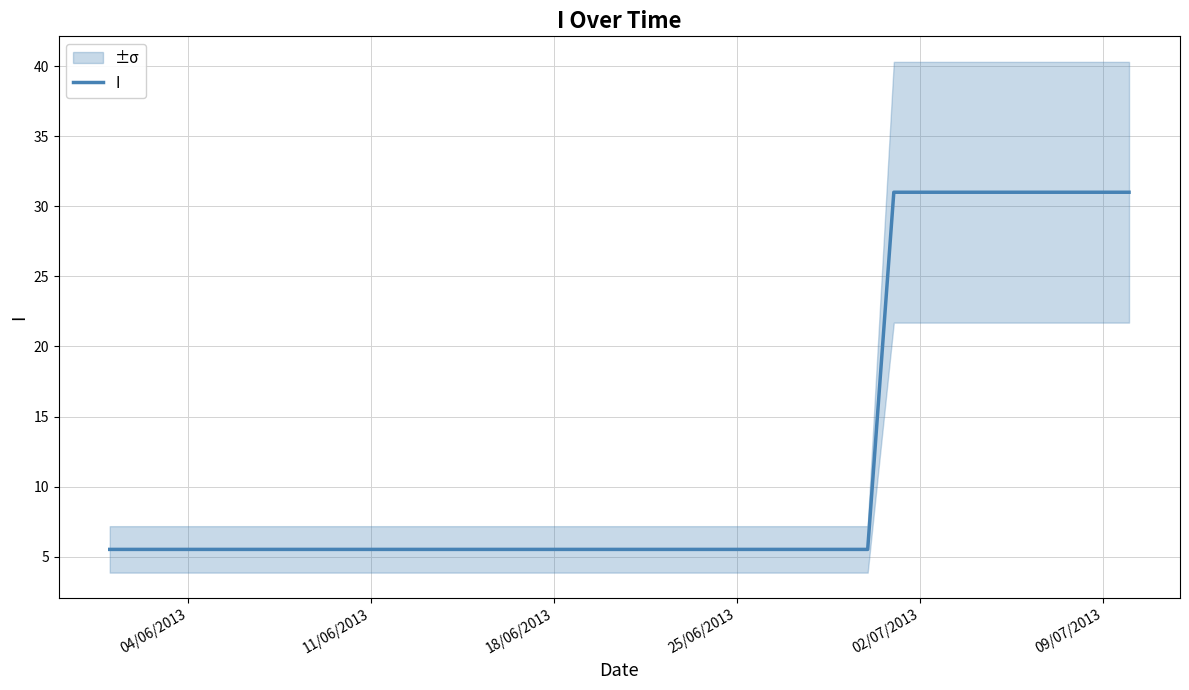

What is the lowest value of the I series?

5.5